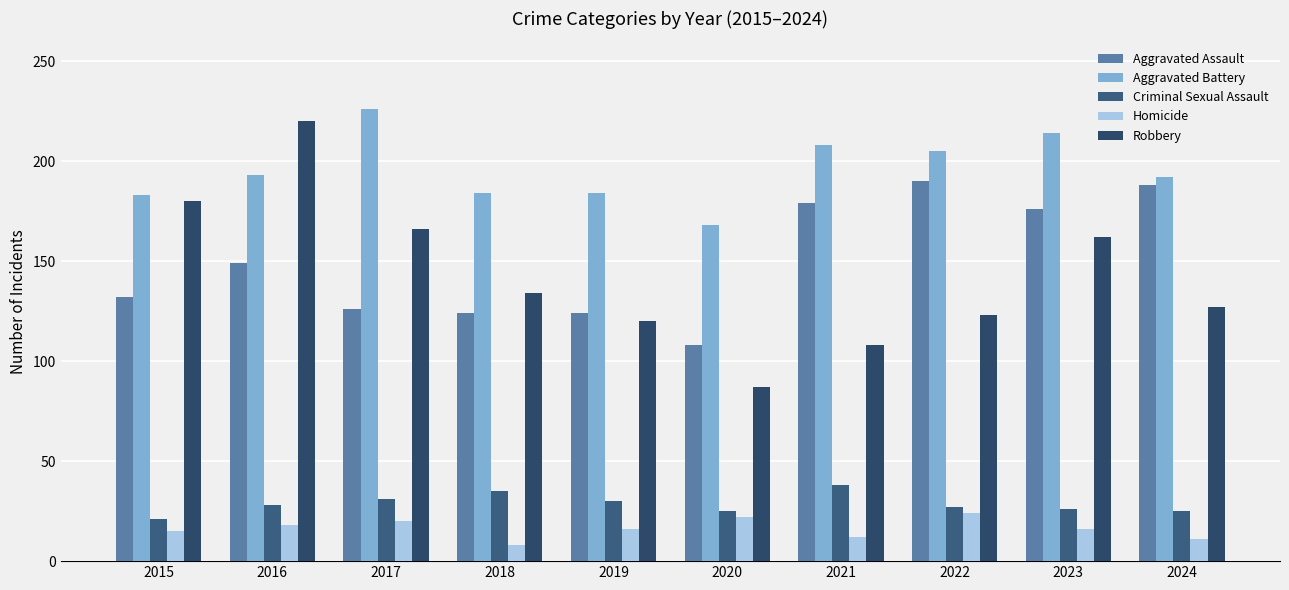

List the series in order of their peak value, lowest first.

Homicide, Criminal Sexual Assault, Aggravated Assault, Robbery, Aggravated Battery